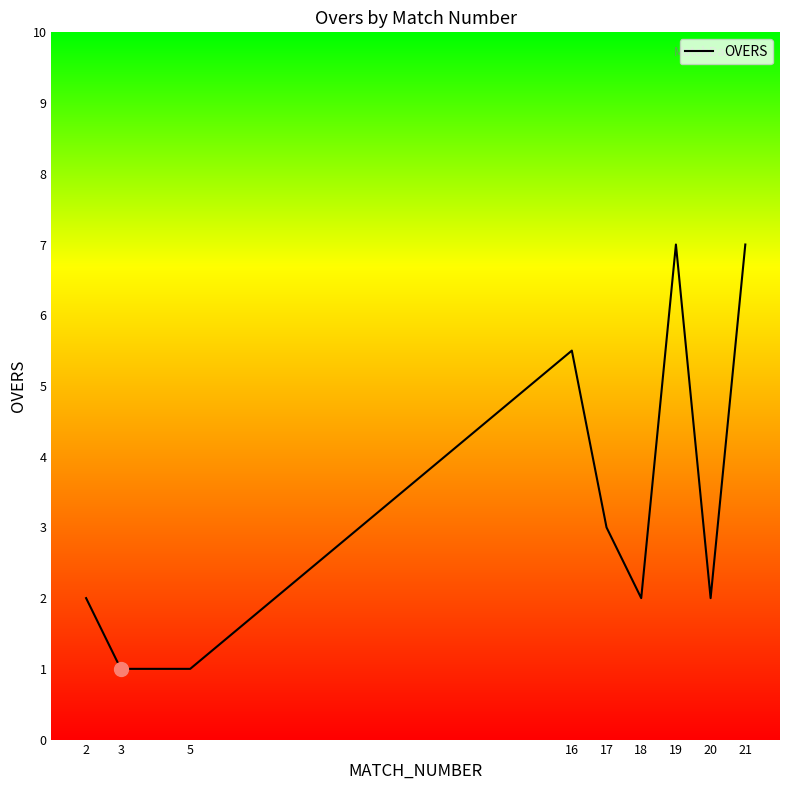

True or false: there are more than 1 points higher than both neighbors.

True